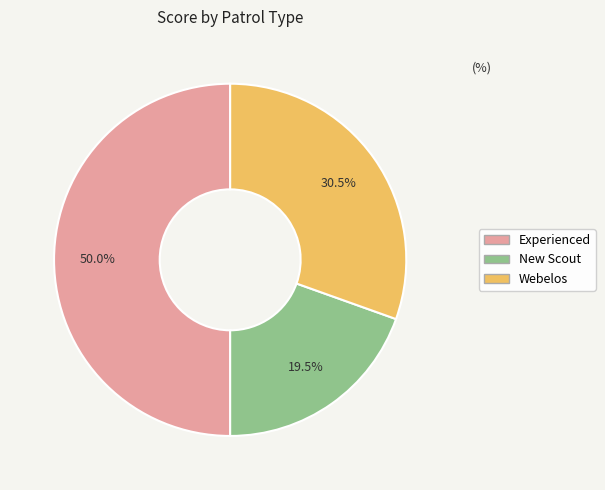

Does Webelos represent more than half of the total?

No